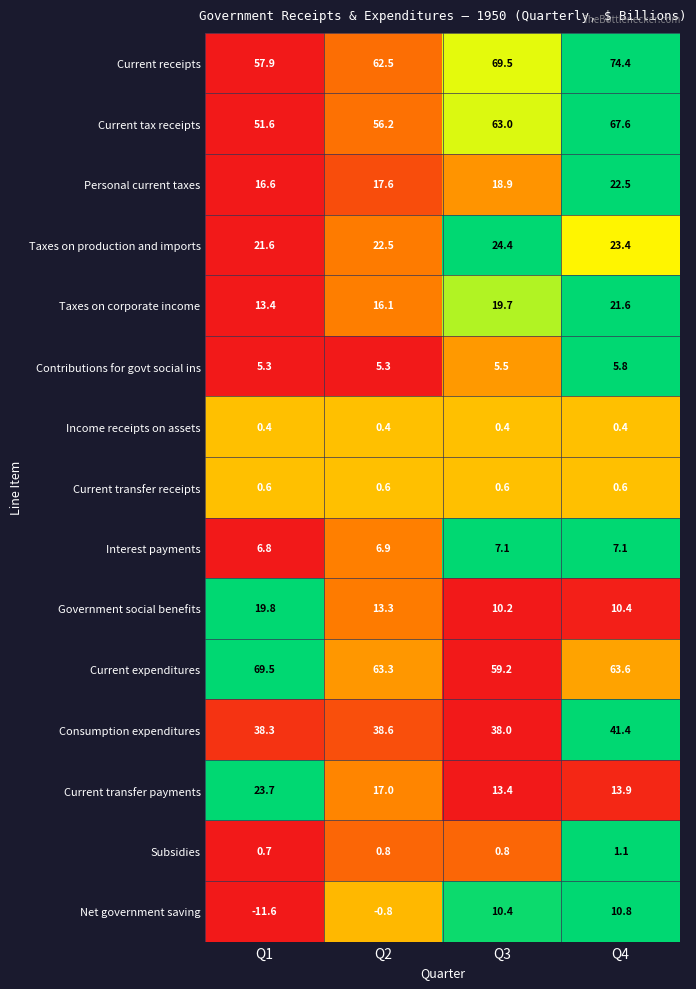

Is it true that Government social benefits equals 19.8 at Q1?

True